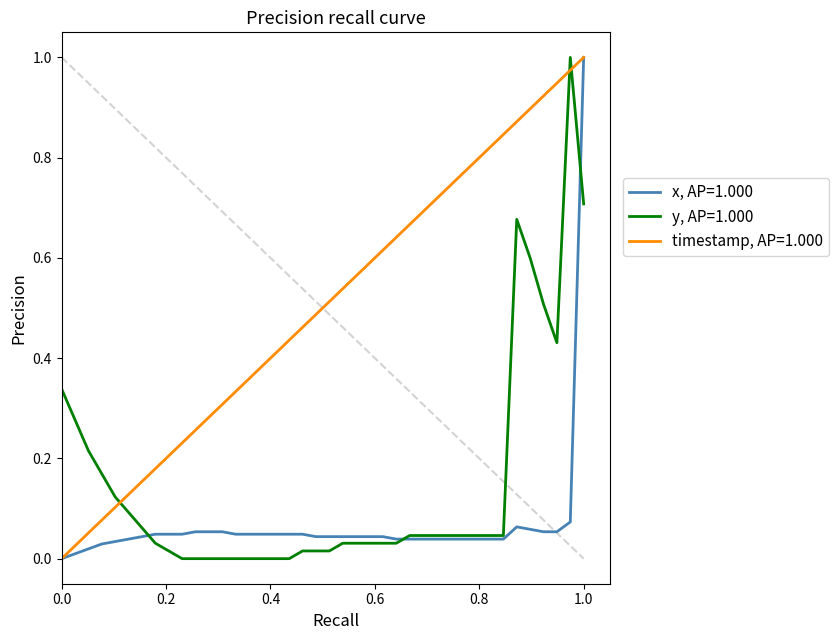

Does the chart have visible grid lines?

No